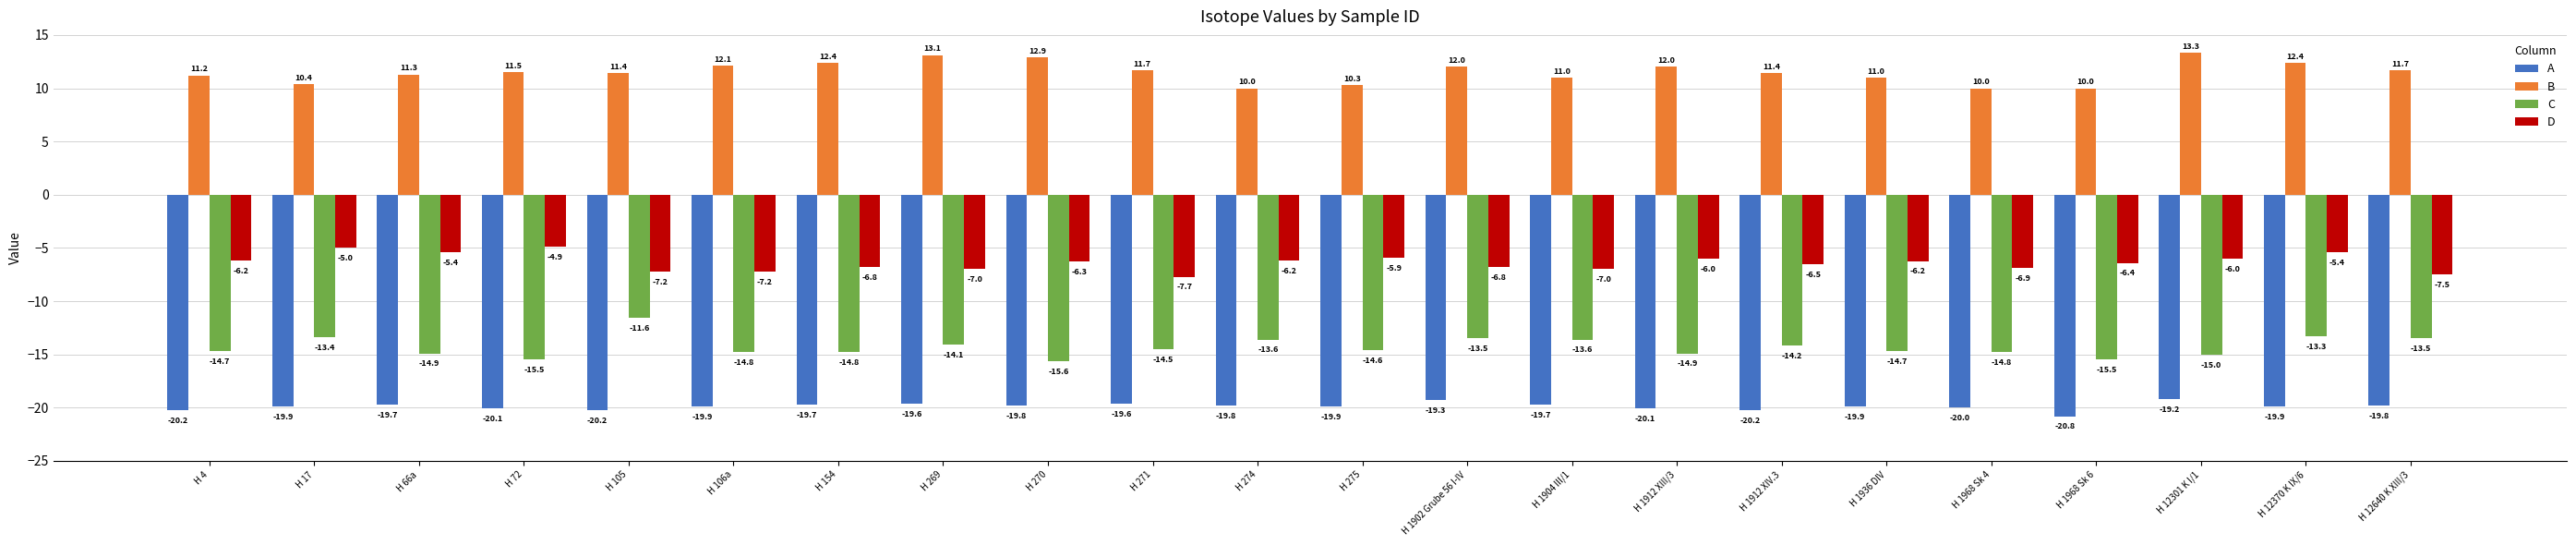

What is the value of the B bar at the 16th from the left?

11.4